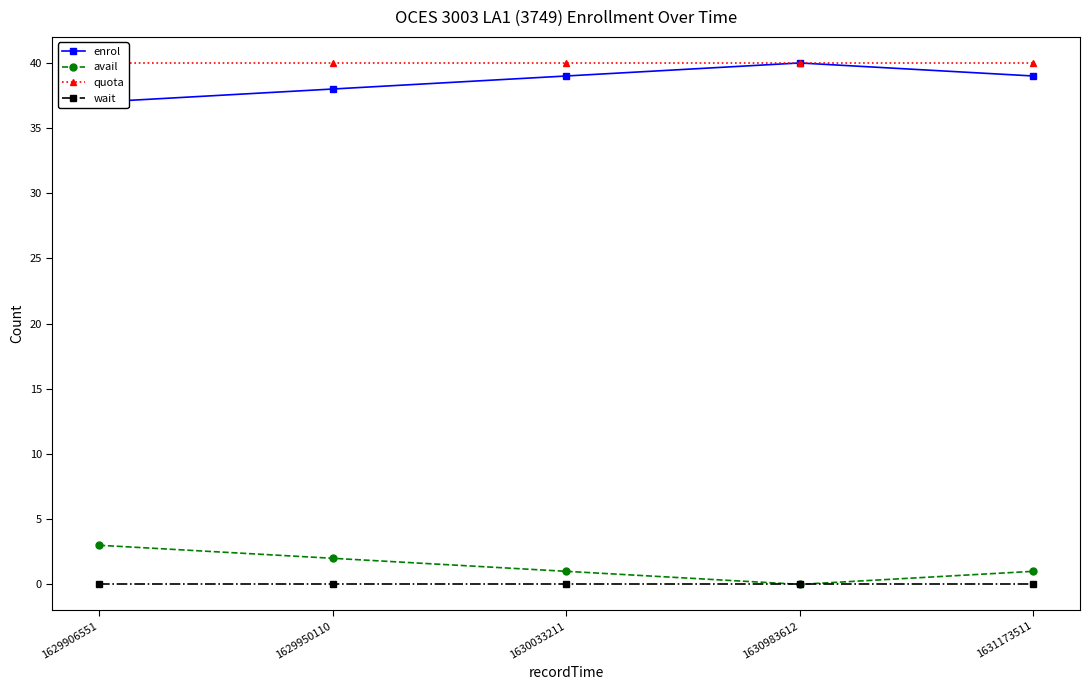

True or false: enrol and quota cross at least once.

False